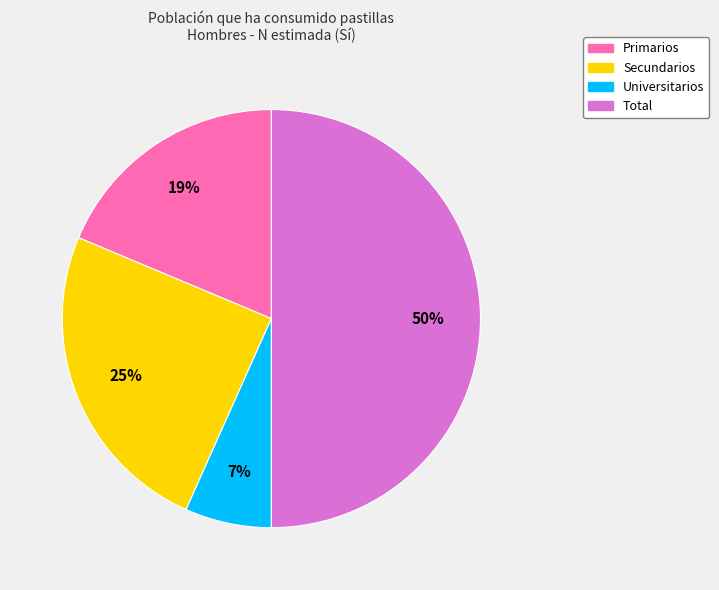

Approximately how many times larger is the value at Universitarios compared to Total?

0.1